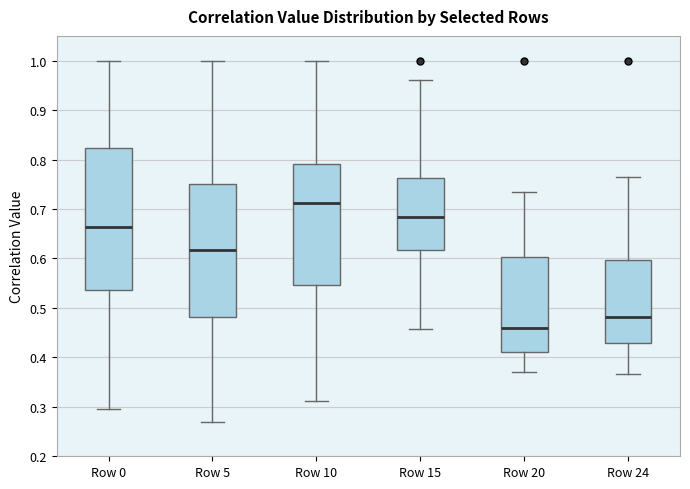

Which box has the highest median line?

Row 10